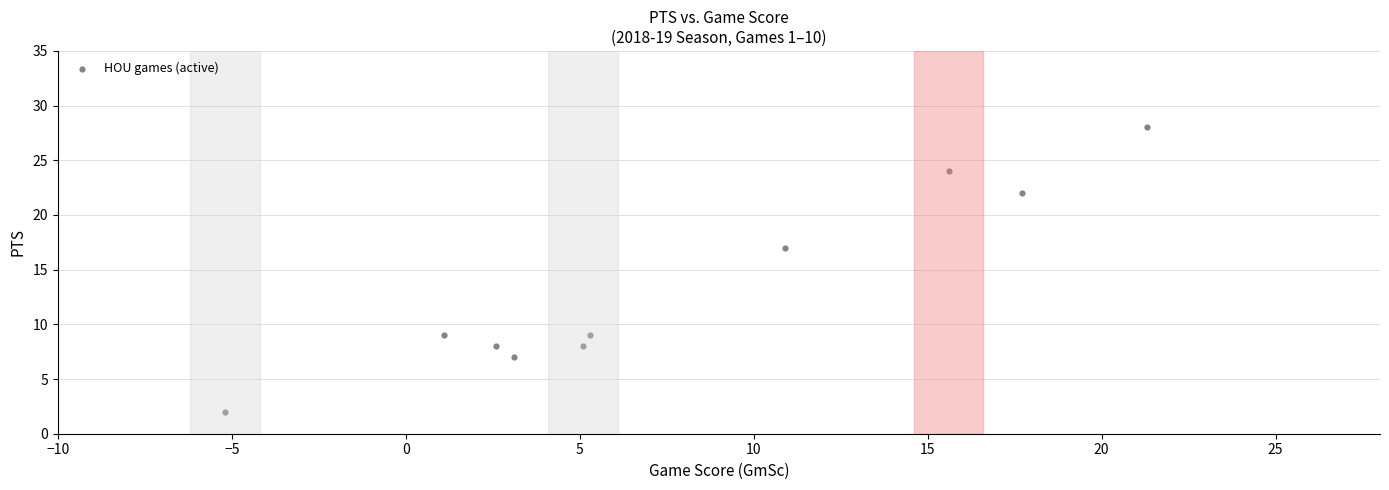

What Y value in the scatter plot is closest to 15?

17